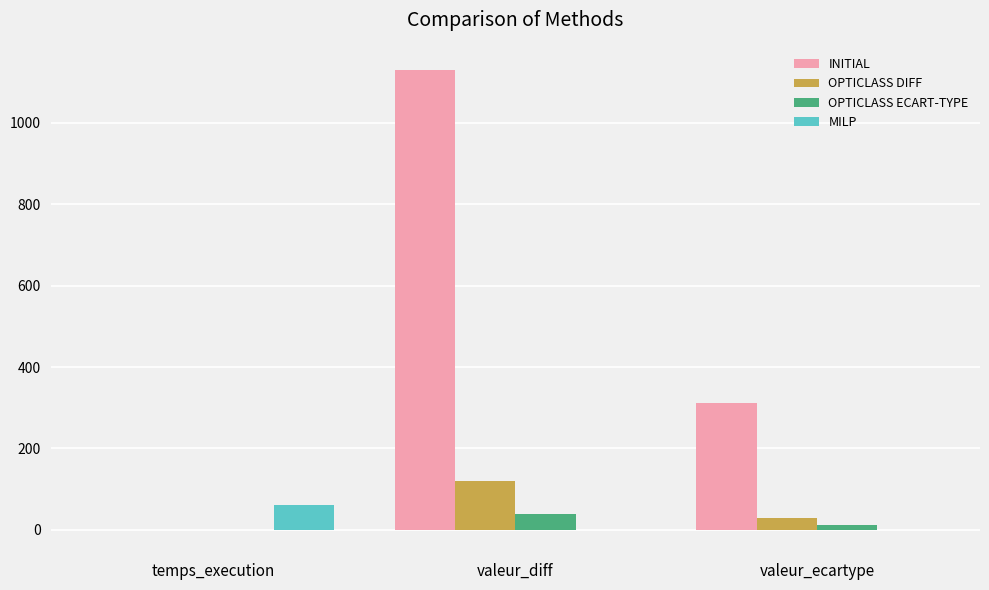

At which category does the chart reach its peak across all series?

valeur_diff